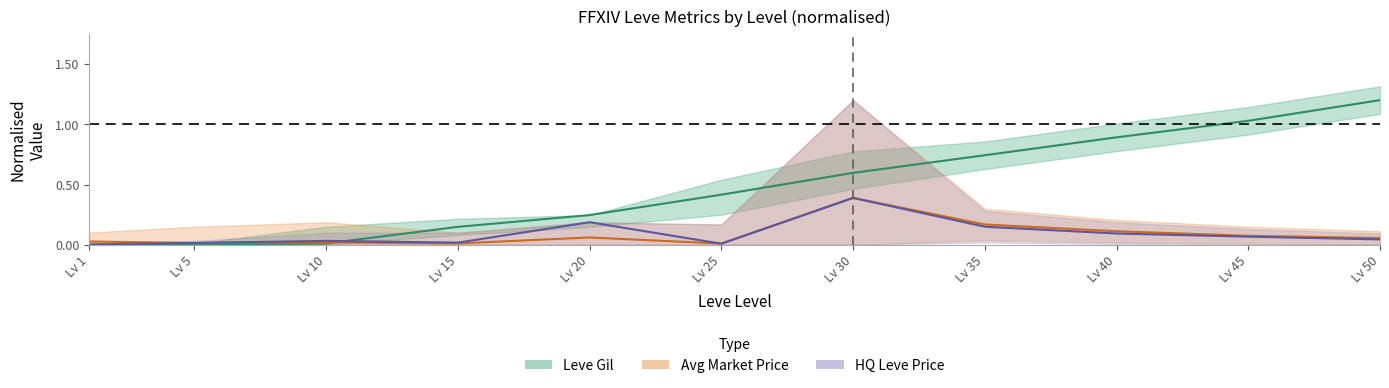

Which series changed the most between Lv 10 and Lv 35?

Leve Gil